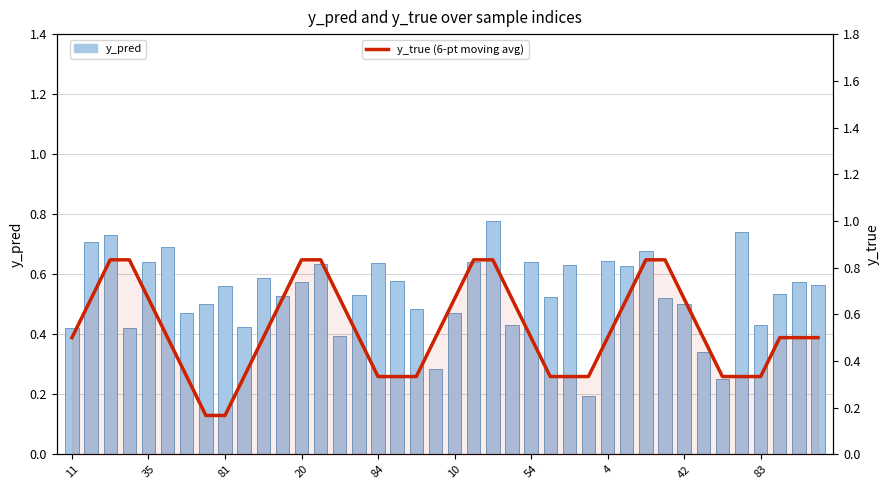

What is the sum of the y_true (6-pt moving avg) values at 54 and 20?

1.2